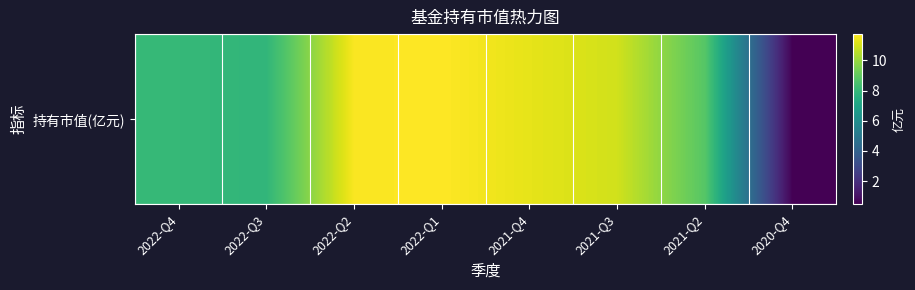

The value at 2021-Q3 is 10.9. True or false?

True